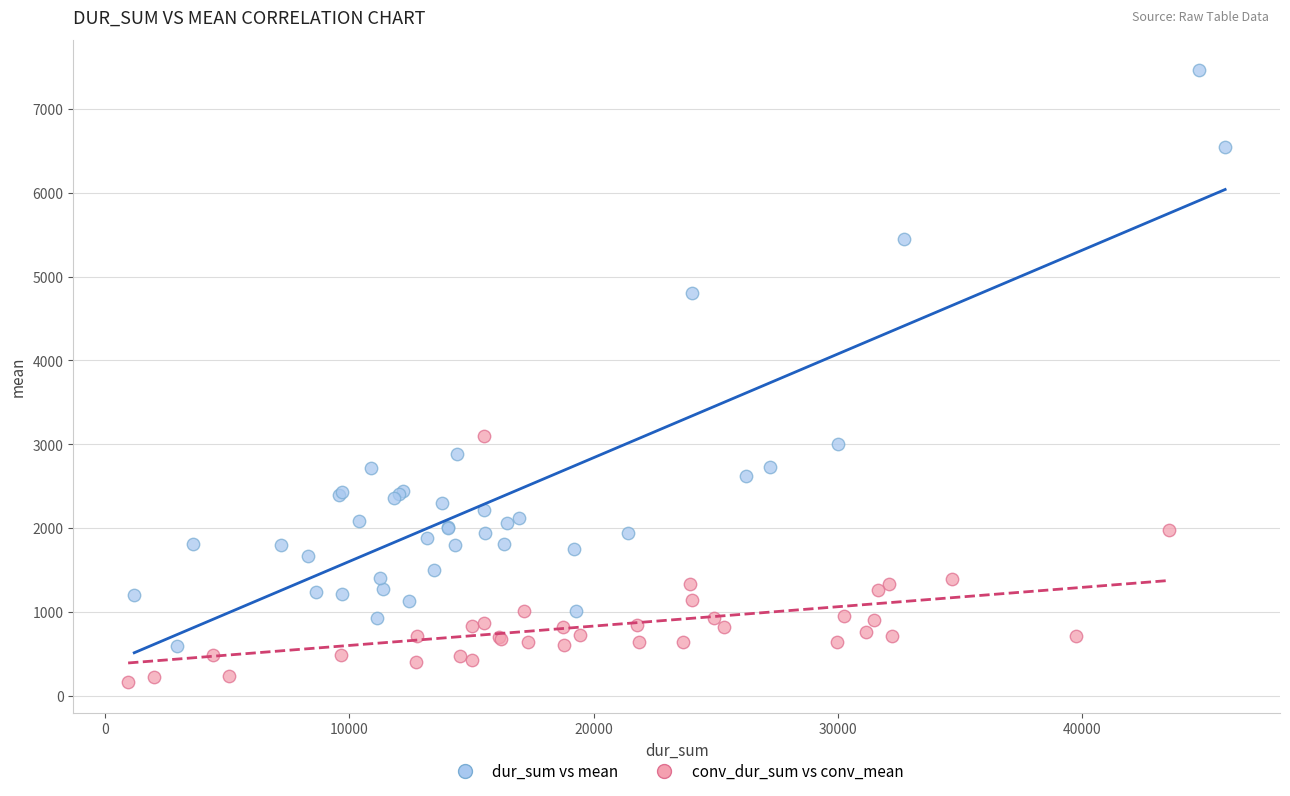

Which series contains the lowest Y value?

conv_dur_sum vs conv_mean